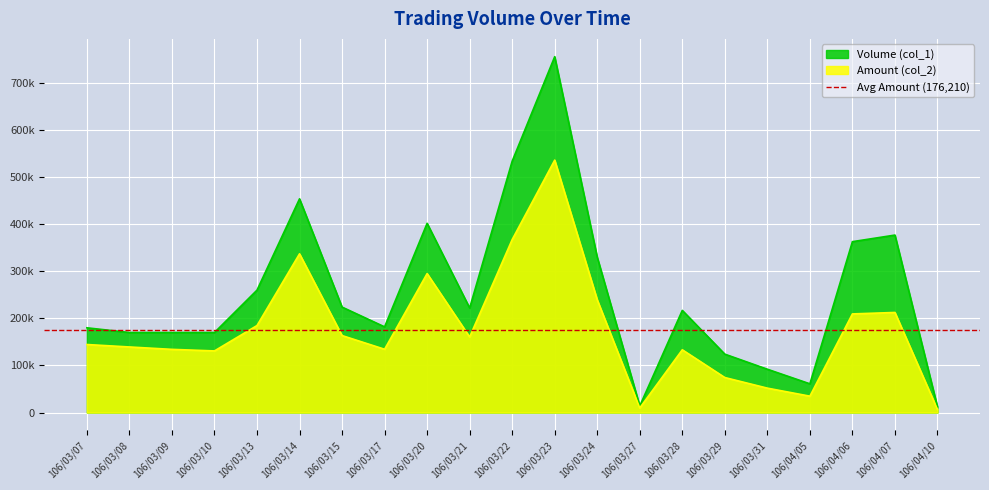

List the labels in order of Amount (col_2) value, largest first.

106/03/23, 106/03/22, 106/03/14, 106/03/20, 106/03/24, 106/04/07, 106/04/06, 106/03/13, 106/03/15, 106/03/21, 106/03/07, 106/03/08, 106/03/17, 106/03/09, 106/03/28, 106/03/10, 106/03/29, 106/03/31, 106/04/05, 106/03/27, 106/04/10